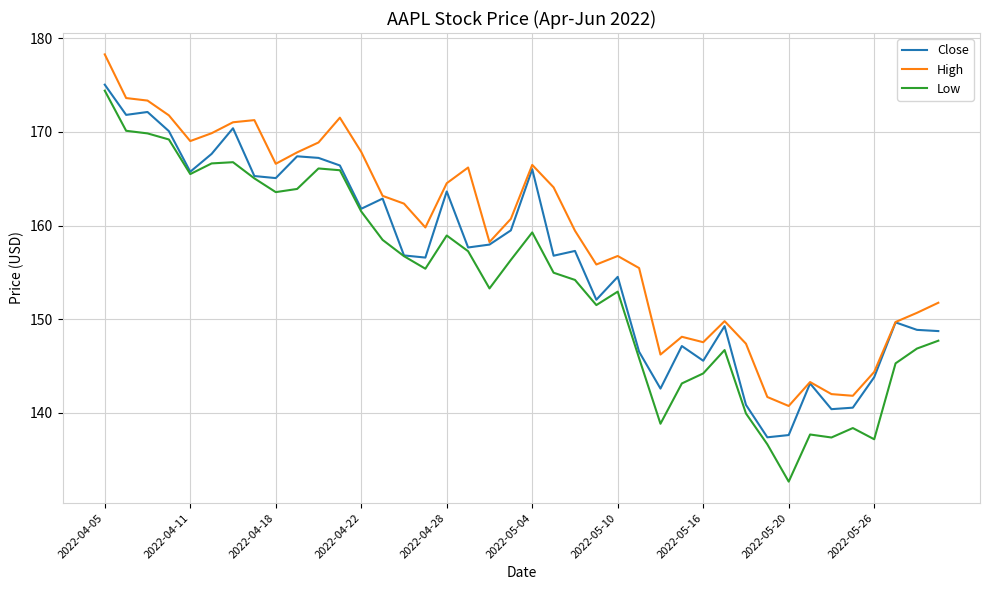

Which series has the largest total across all categories?

High